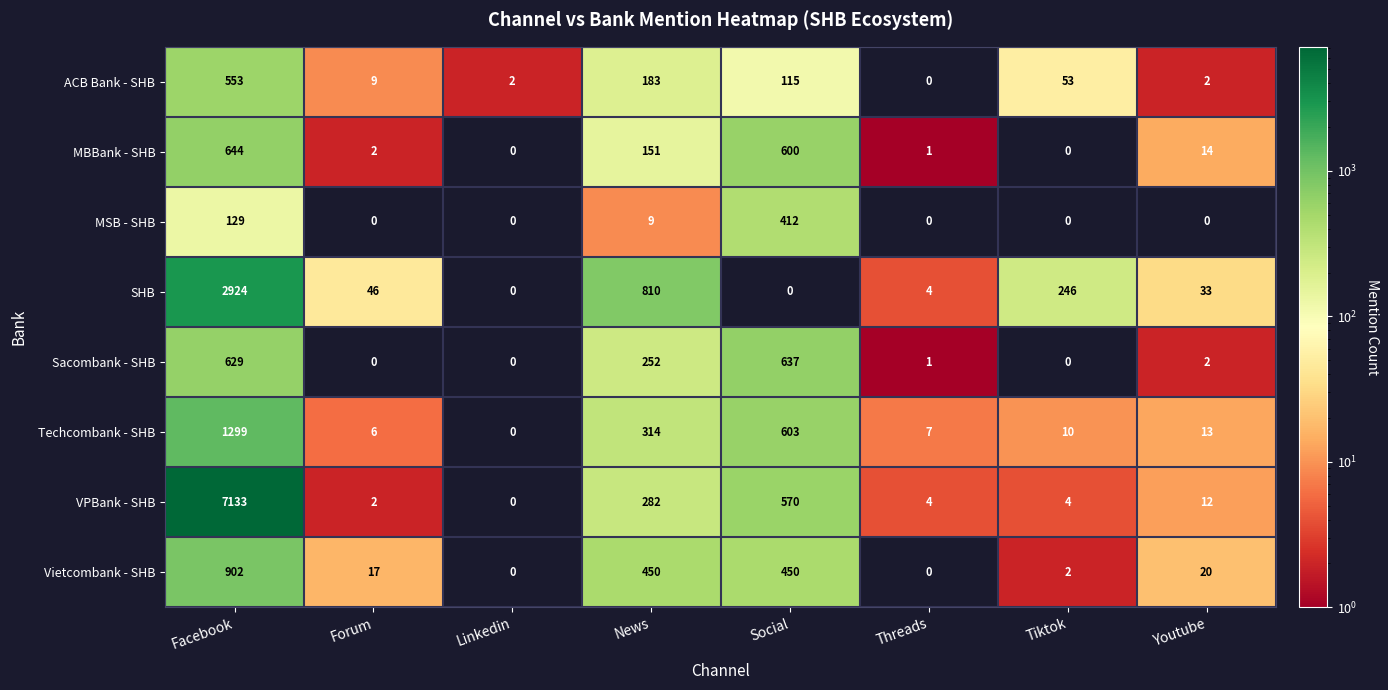

Which series changed the most between Forum and Linkedin?

SHB